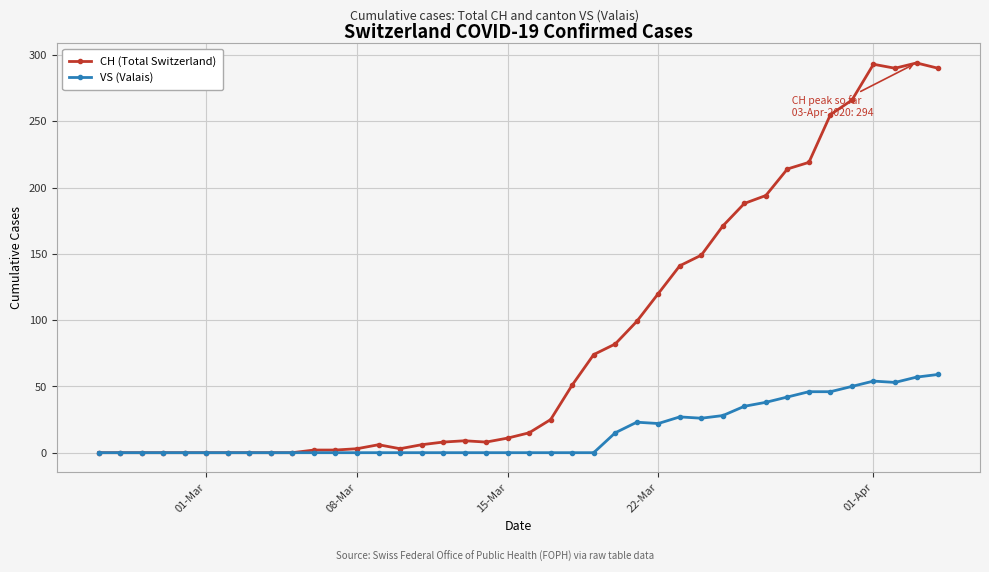

What is the maximum value shown in the chart?

294